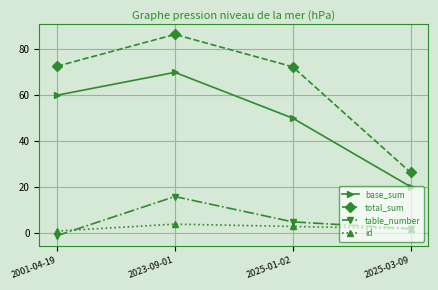

The table_number series shows 2.0 at 2025-03-09. True or false?

True